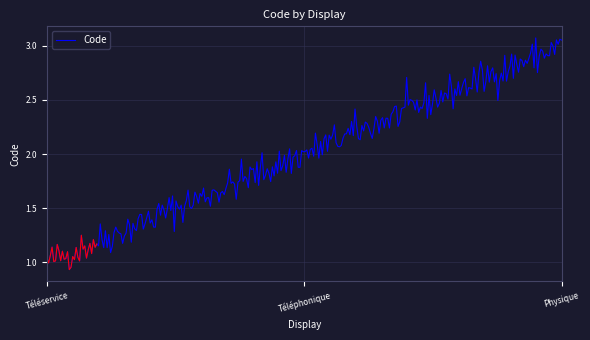

What value does the data have at Téléservice?

1